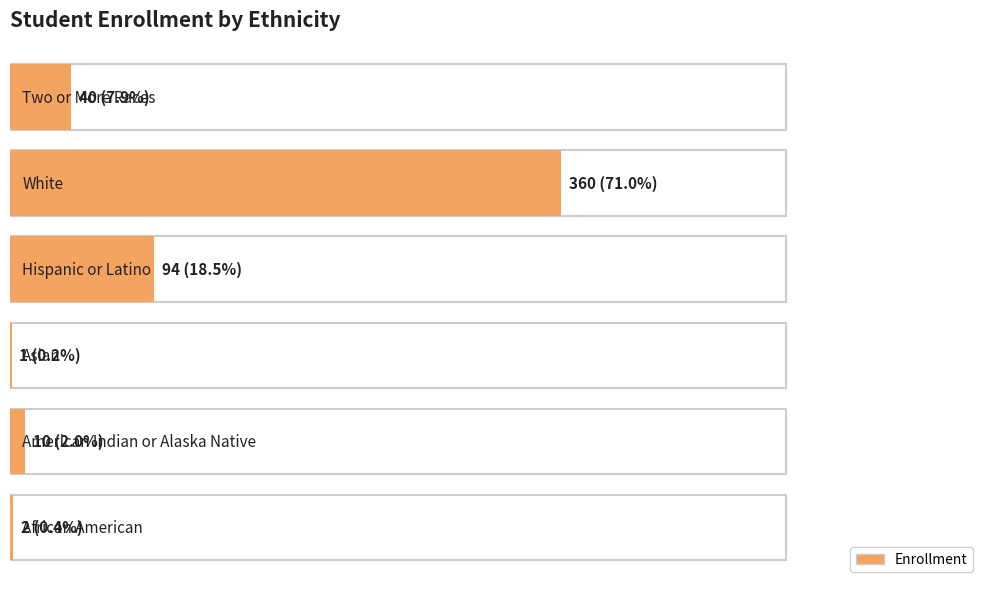

How many bars are there in total?

6